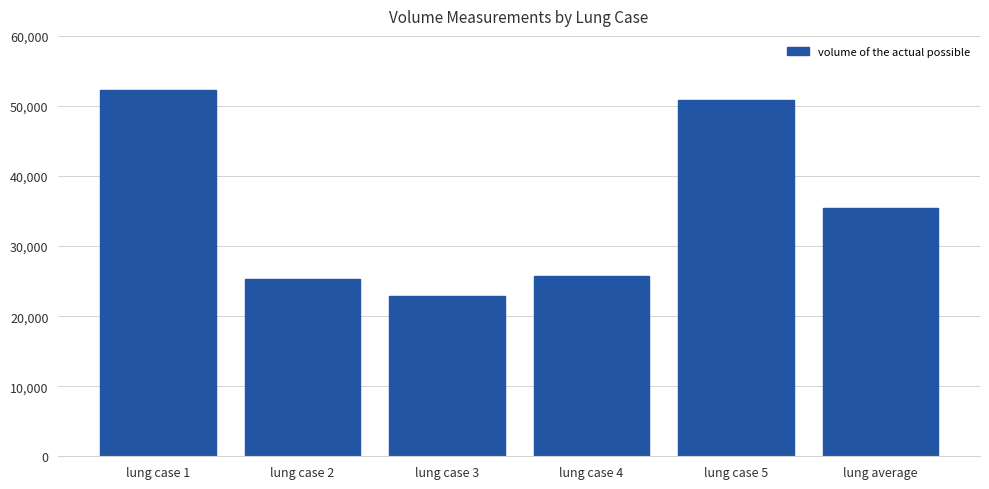

How many bars are there in total?

6